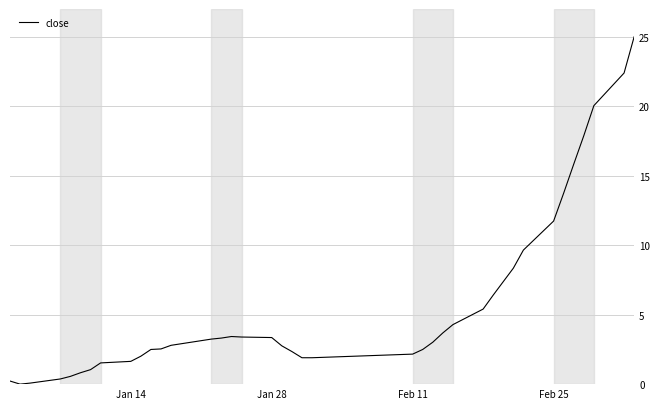

How many lines are shown in the chart?

1